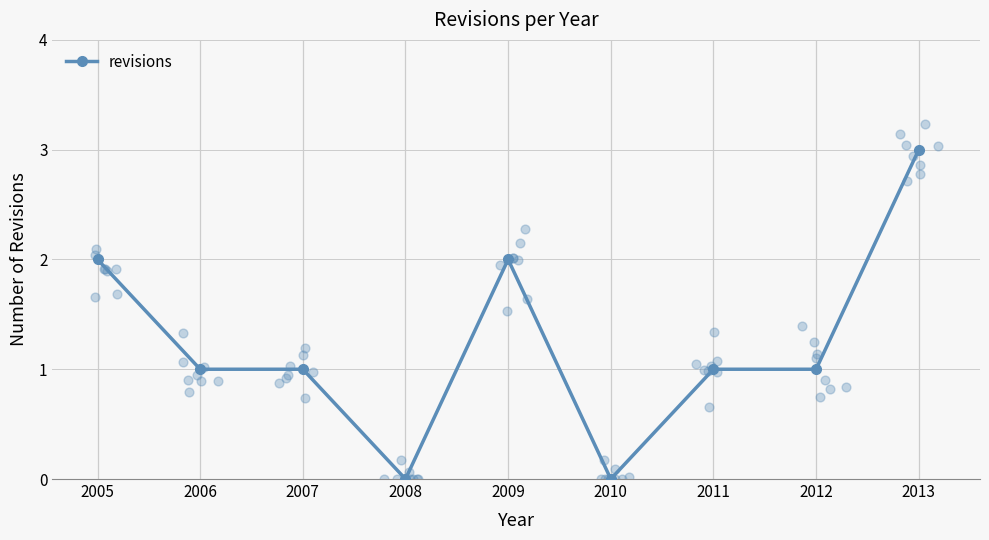

Which has a higher value, 2007 or 2012?

2007